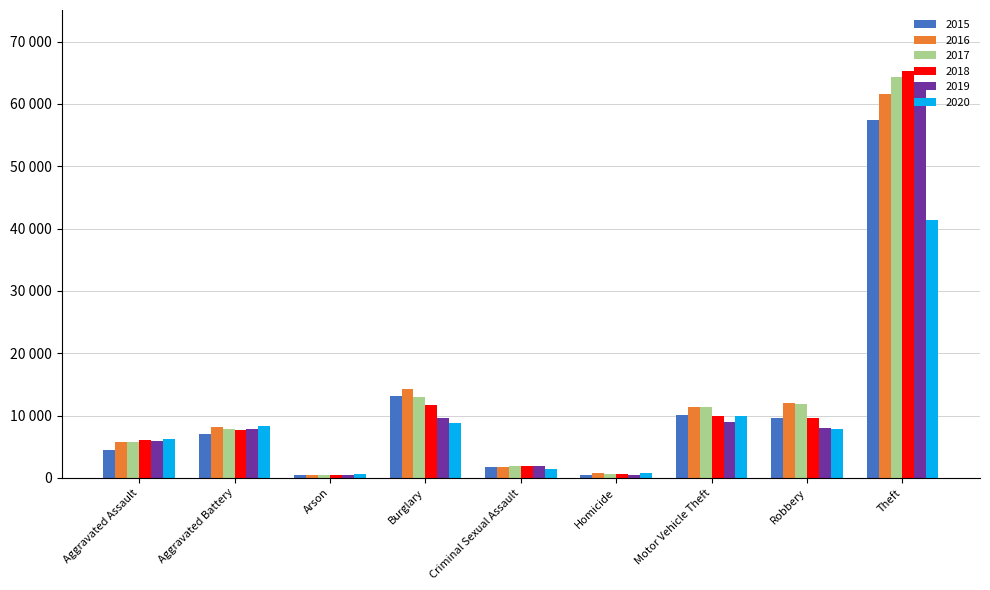

What is the label of the 6th bar from the left?

Homicide